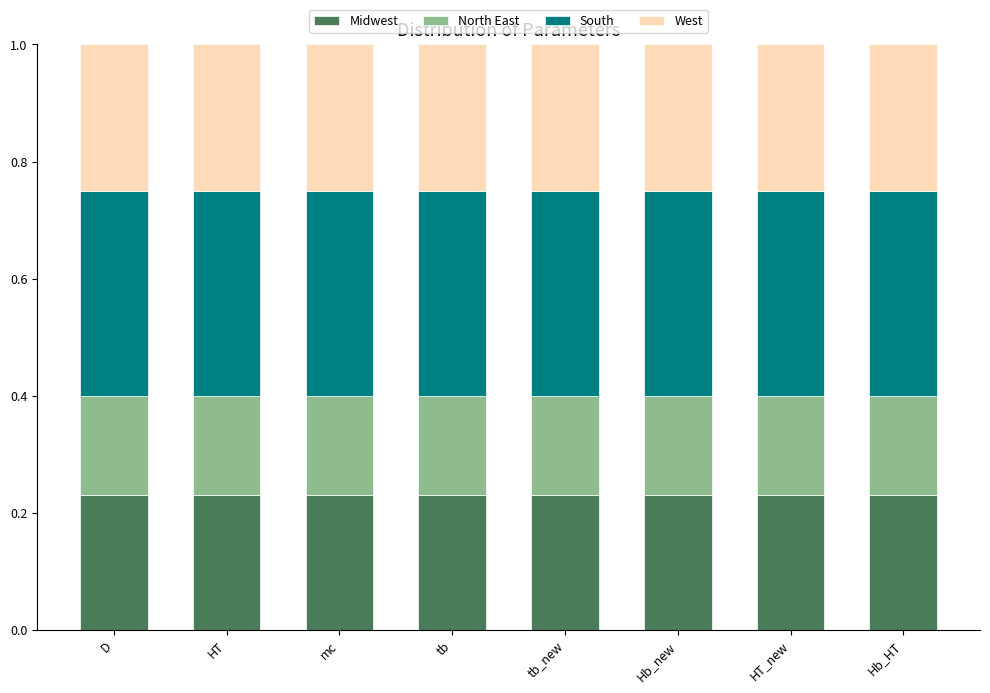

True or false: Midwest has a value of 0.1 at mc.

False